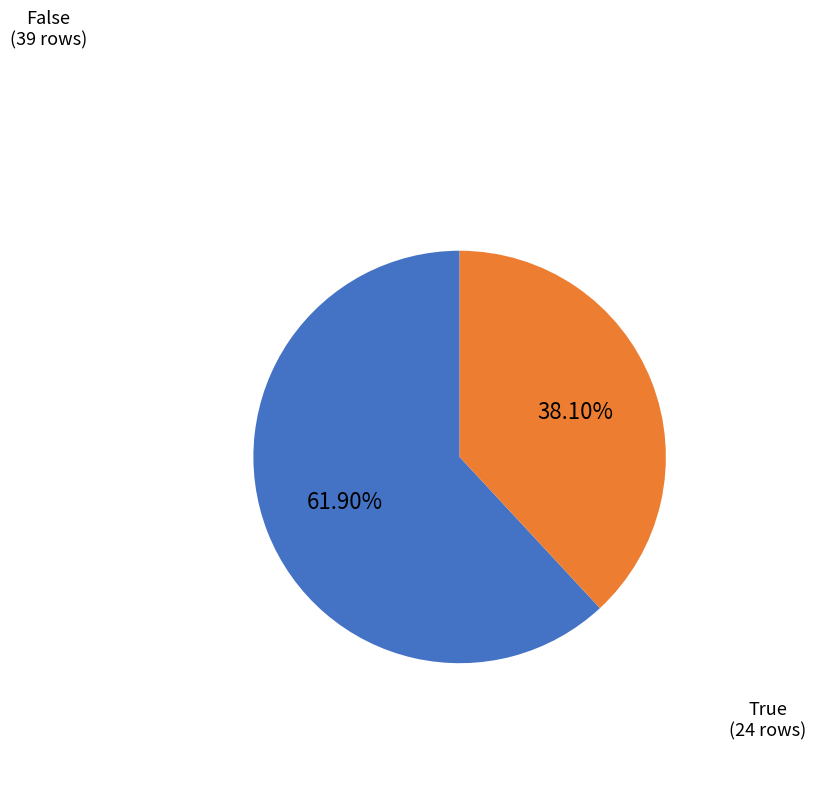

Is there a majority slice in this chart?

Yes